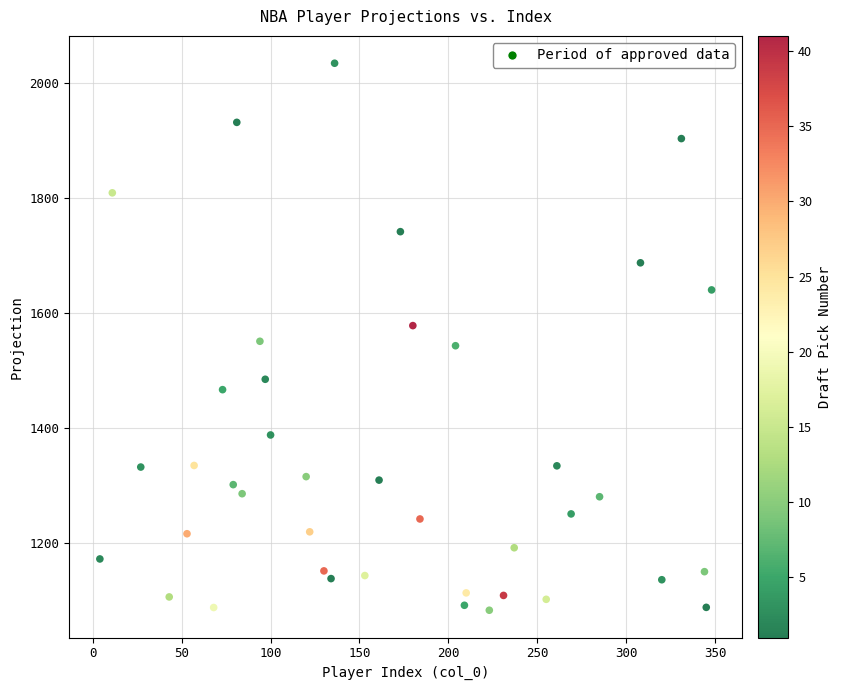

What is the range of X values (max minus min)?

344.0